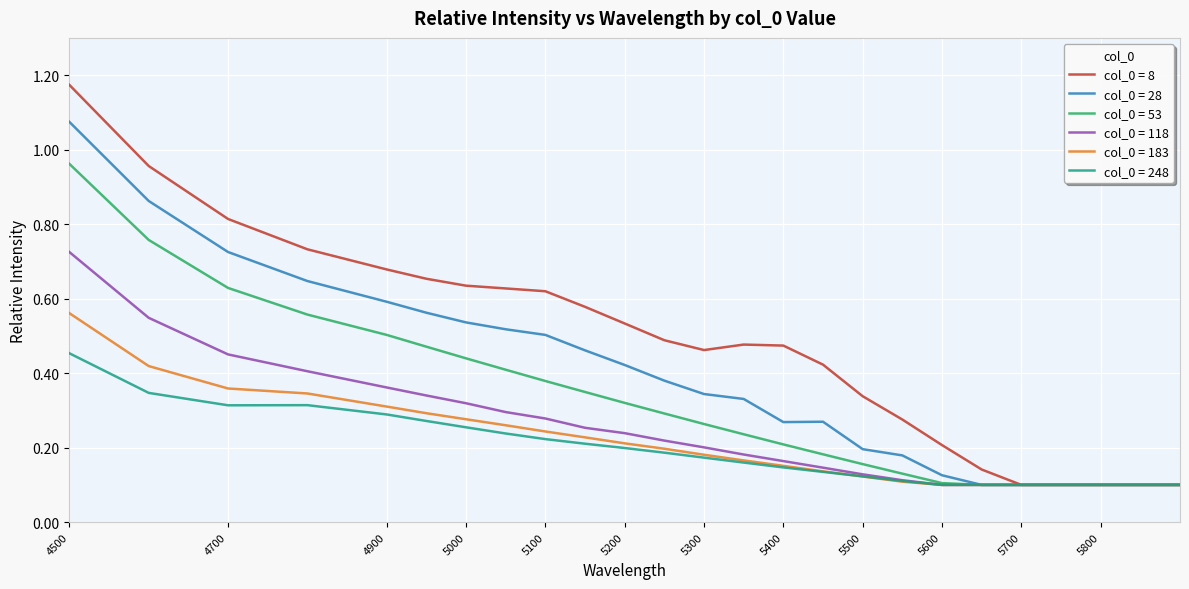

Which series has the largest total across all categories?

col_0 = 8